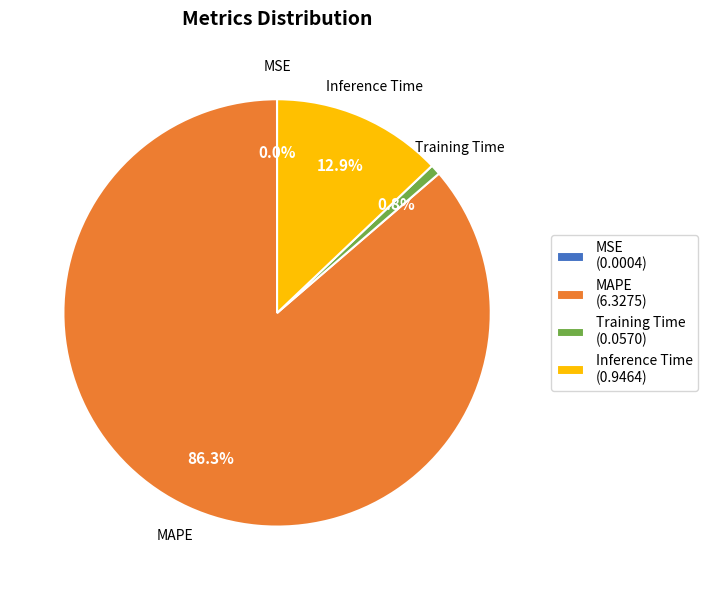

Between MAPE (6.3275) and Training Time (0.0570), which is larger?

MAPE (6.3275)